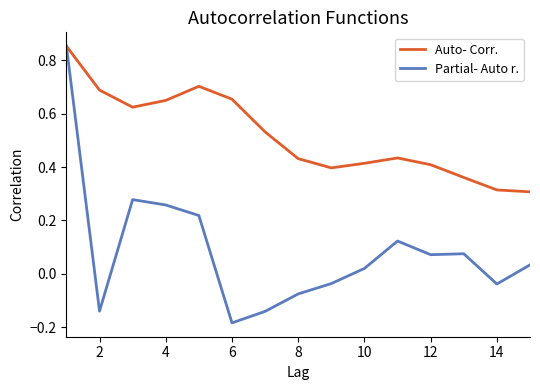

Which series has the widest spread of values?

Partial- Auto r.